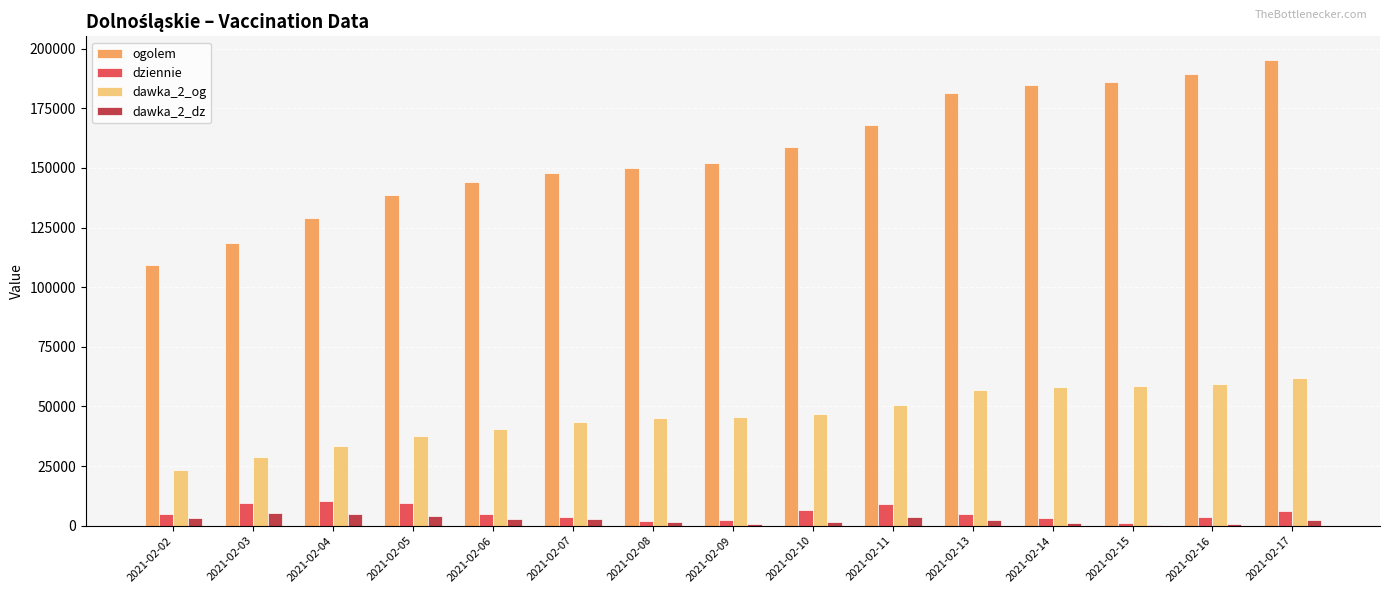

What are all the series names shown in the legend?

ogolem, dziennie, dawka_2_og, dawka_2_dz